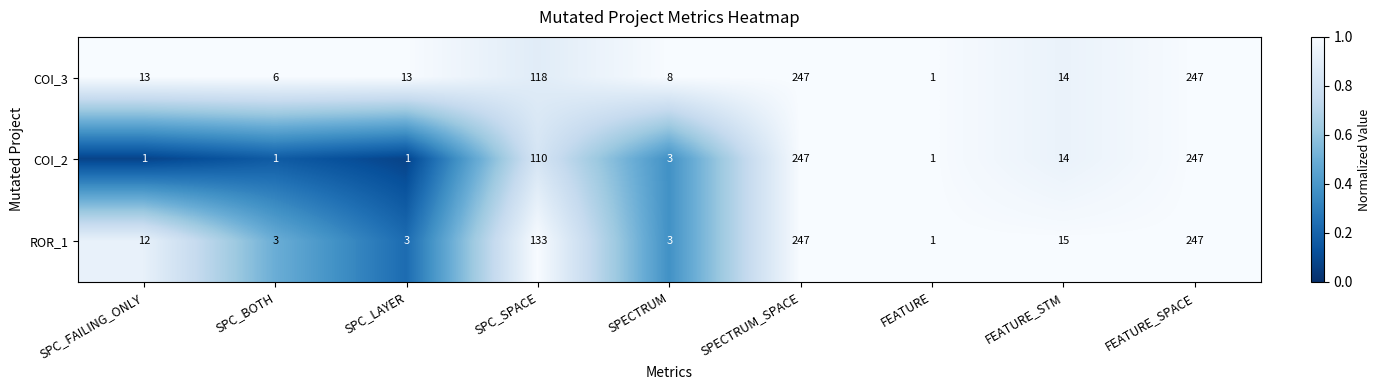

What is the total value across all series at SPC_SPACE?

361